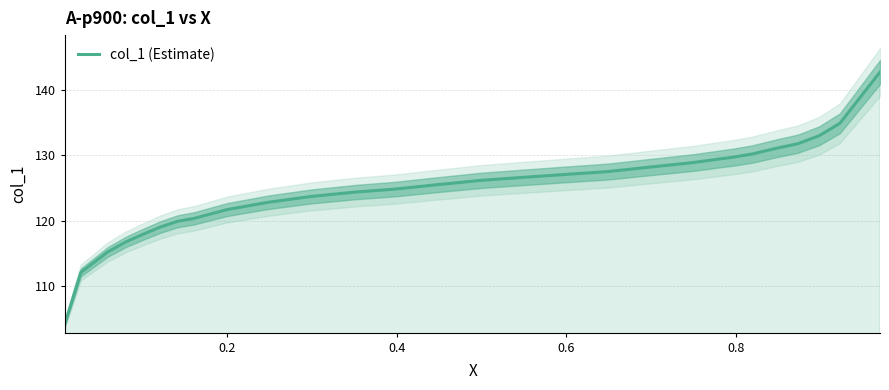

How many data points are less than 125?

14